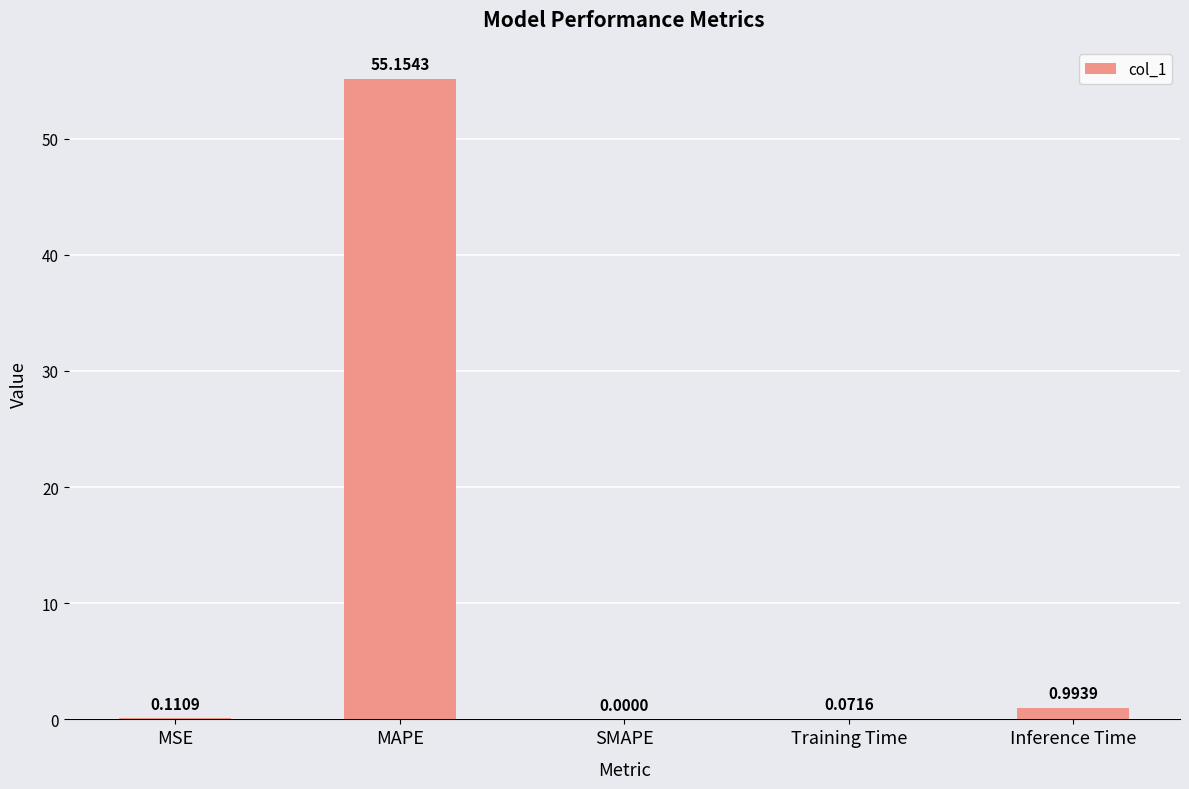

What is the sum of all values?

56.3